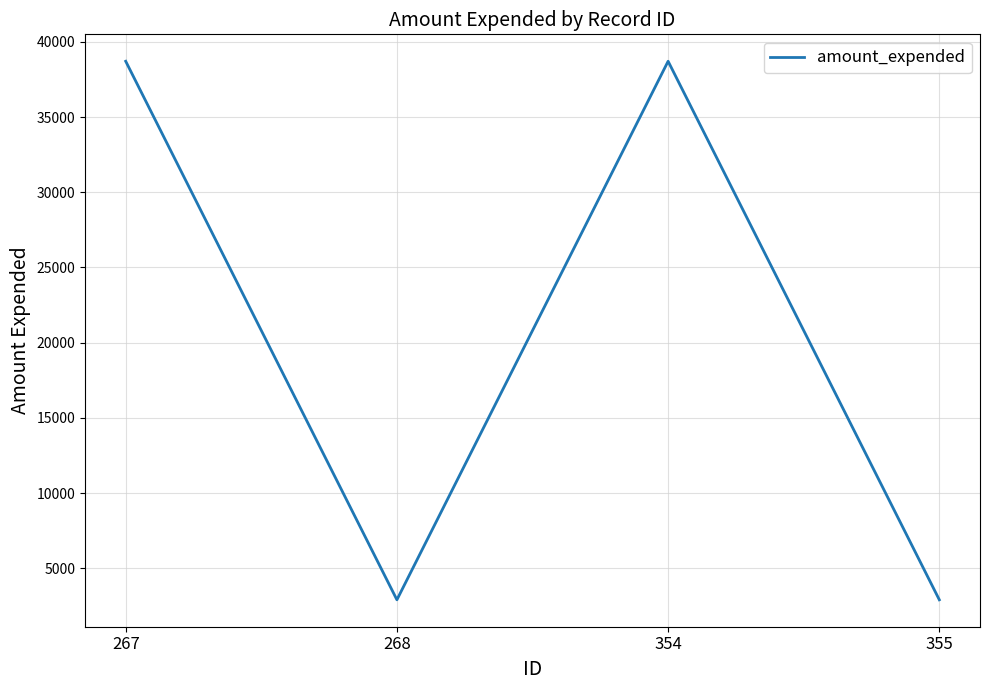

Reading left to right, transcribe all the data shown in this chart.

267=38706	268=2909	354=38706	355=2909